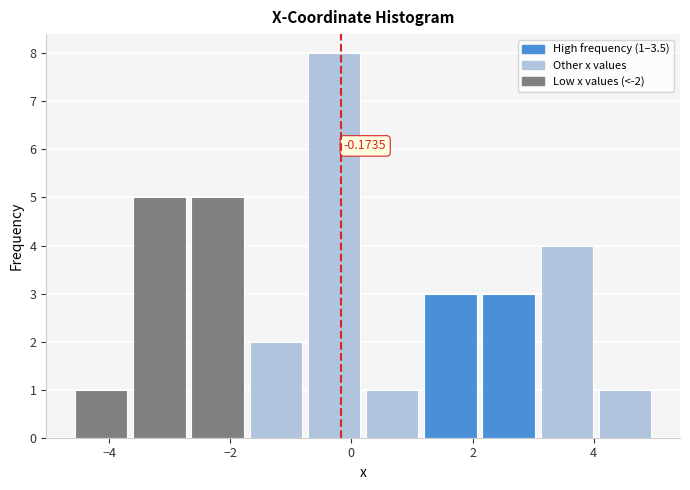

Which range on the x-axis has the tallest bar?

-0.8 to 0.2